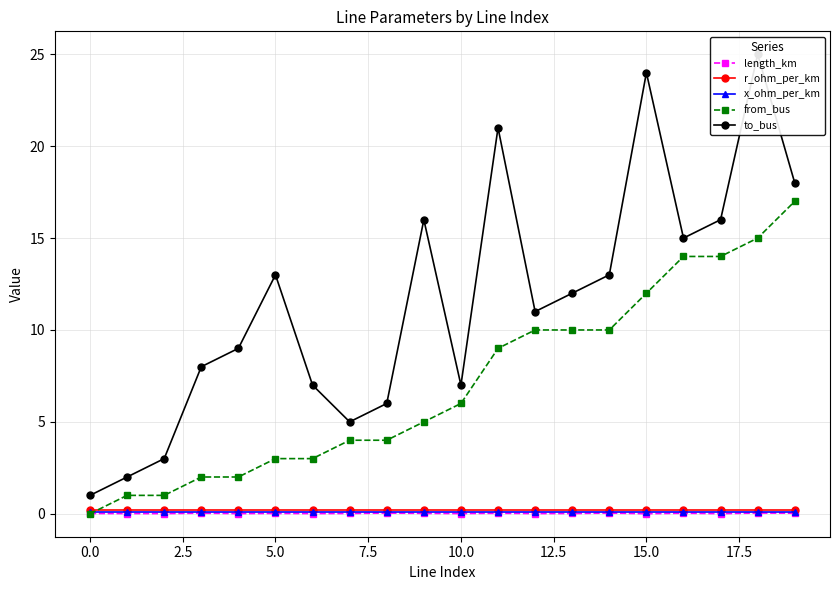

How many interior local valleys does the to_bus series have?

4